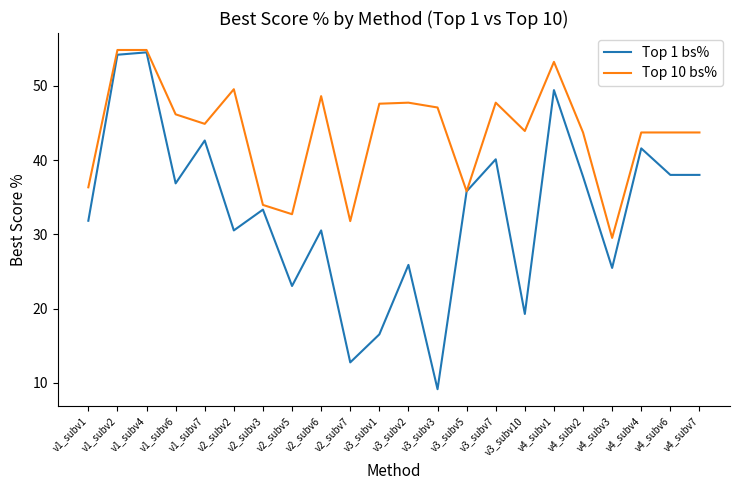

What position from the right is v3_subv1?

12